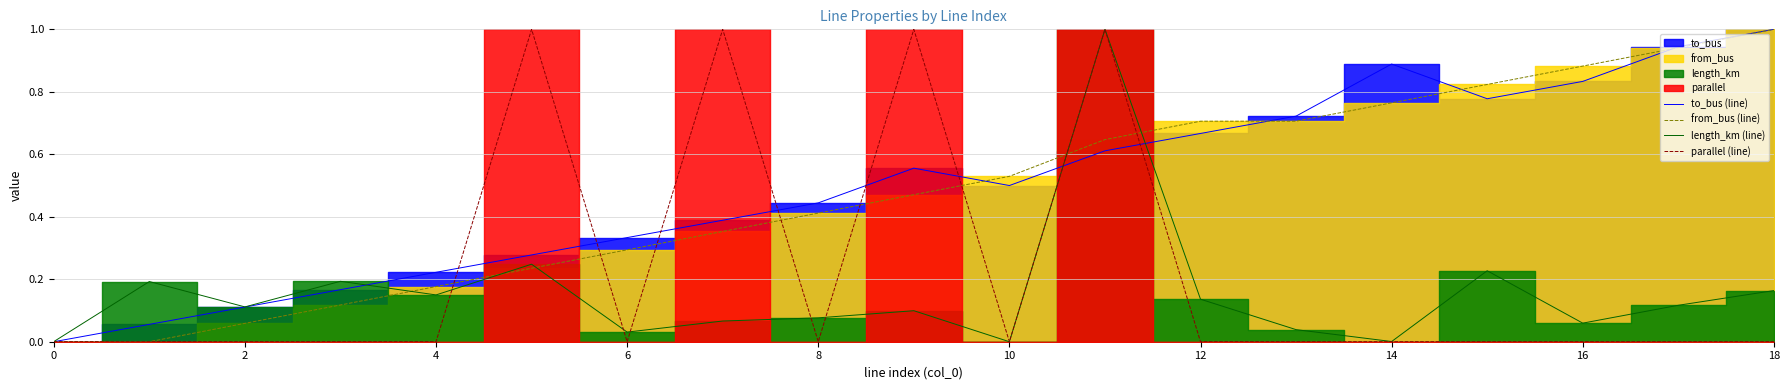

Which series changed the most between 12 and 17?

to_bus (line)